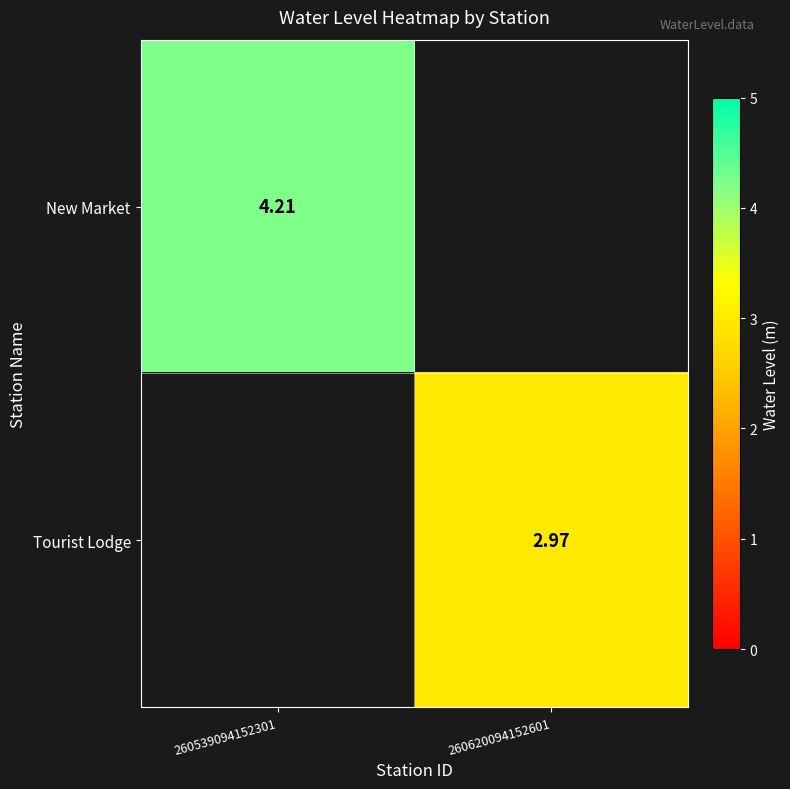

List the series in order of their overall mean, highest first.

New Market, Tourist Lodge